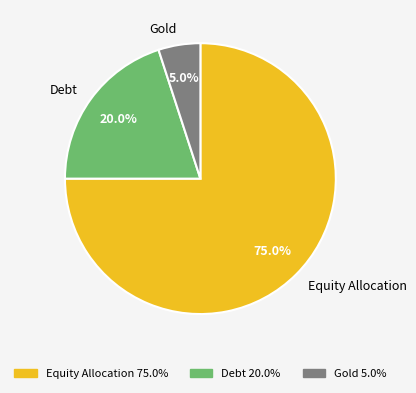

Combined, what portion of the pie is Gold and Equity Allocation?

80.0%